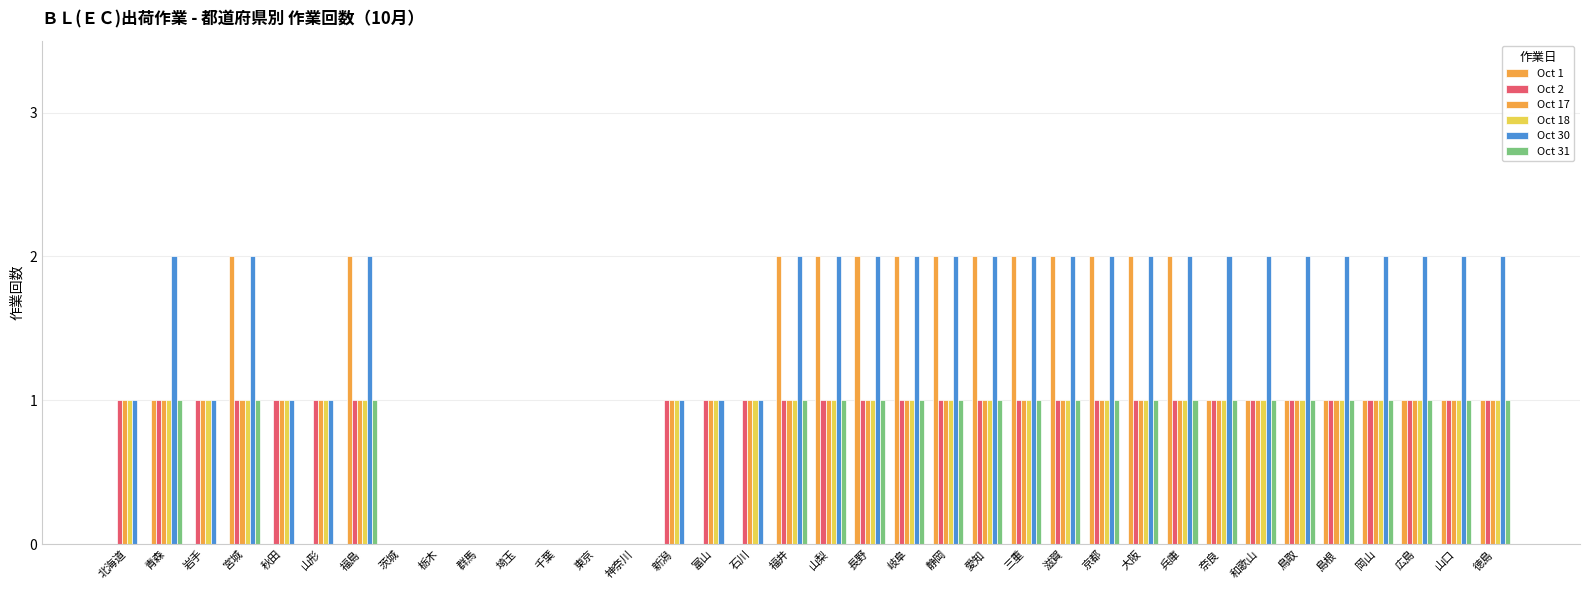

What is the sum of all Oct 30 values?

51